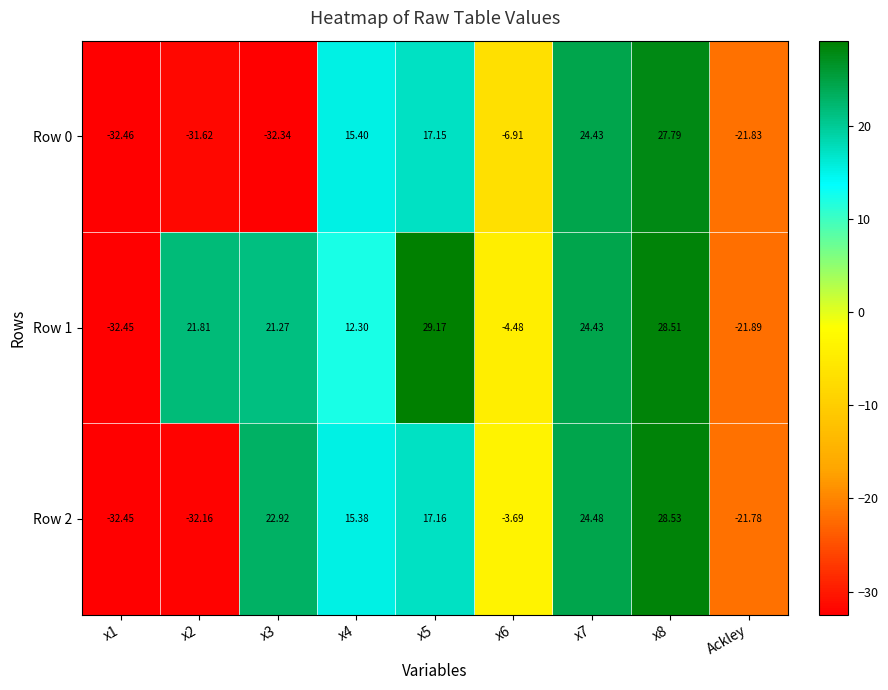

Is the value of Row 2 at x8 greater than the value of Row 1 at x5?

No